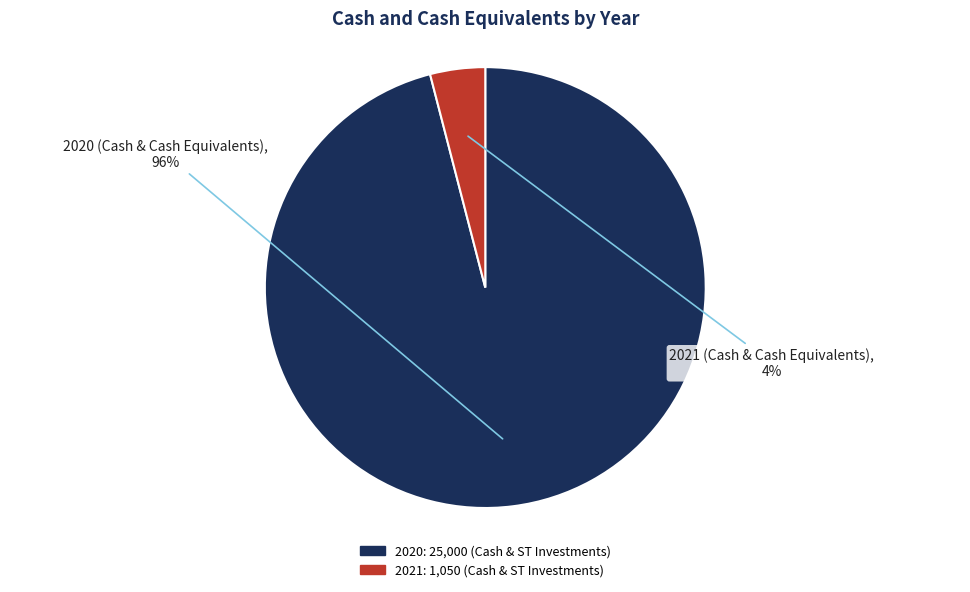

Does any single category account for the majority?

Yes